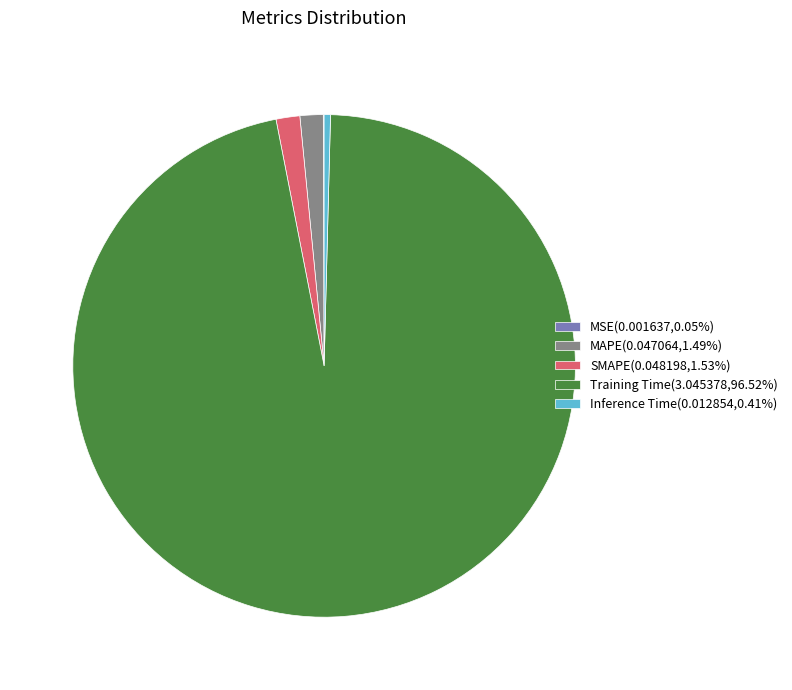

Is the sum of Inference Time(0.012854,0.41%) and Training Time(3.045378,96.52%) greater than half?

Yes